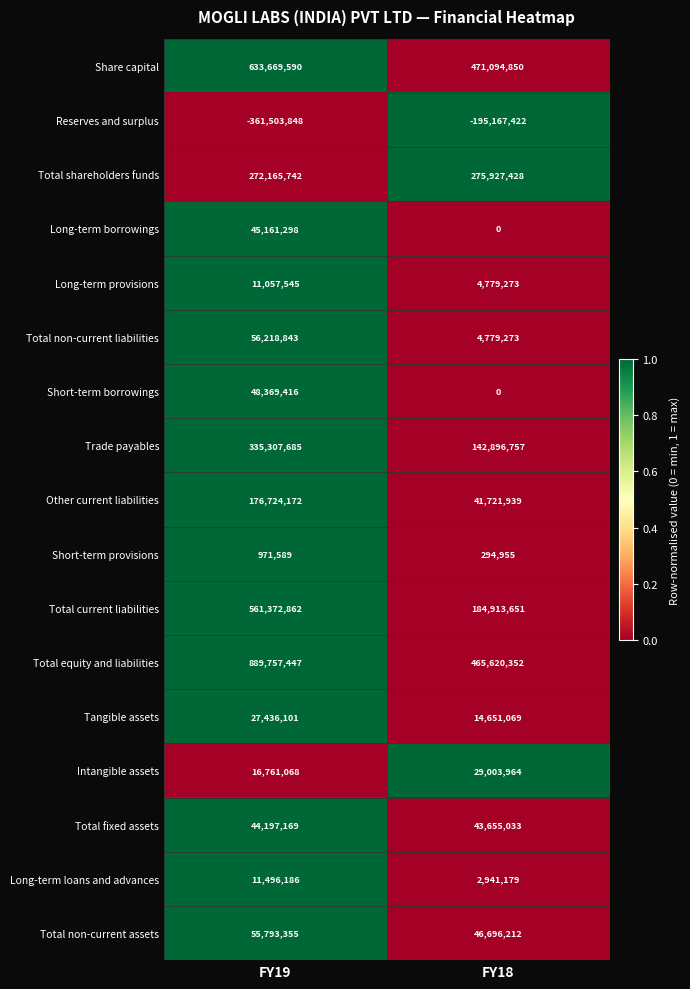

What is the sum of all Tangible assets values?

42087170